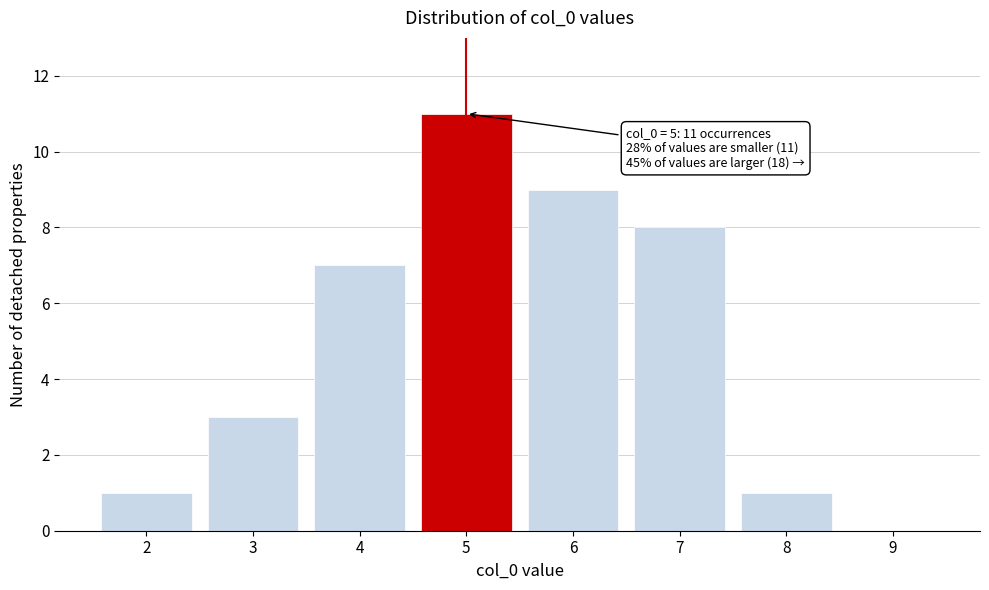

Reading left to right, list all the values displayed in this chart.

2=1	3=3	4=7	5=11	6=9	7=8	8=1	9=0